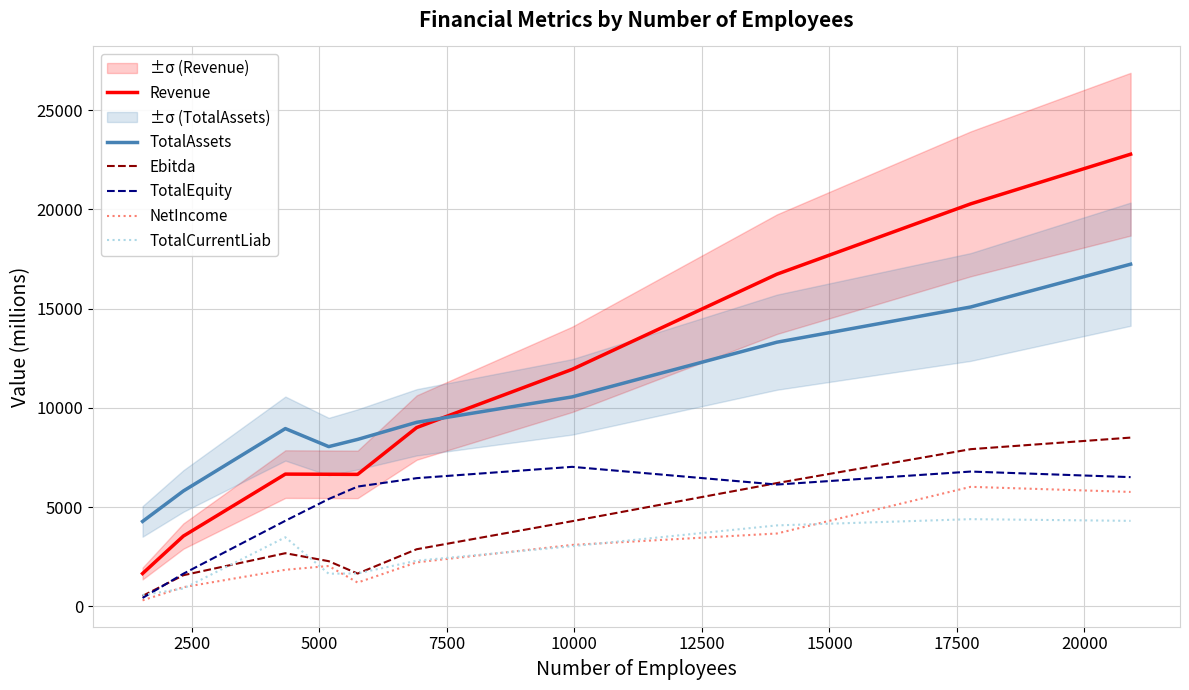

True or false: TotalAssets and TotalCurrentLiab intersect in this chart.

False